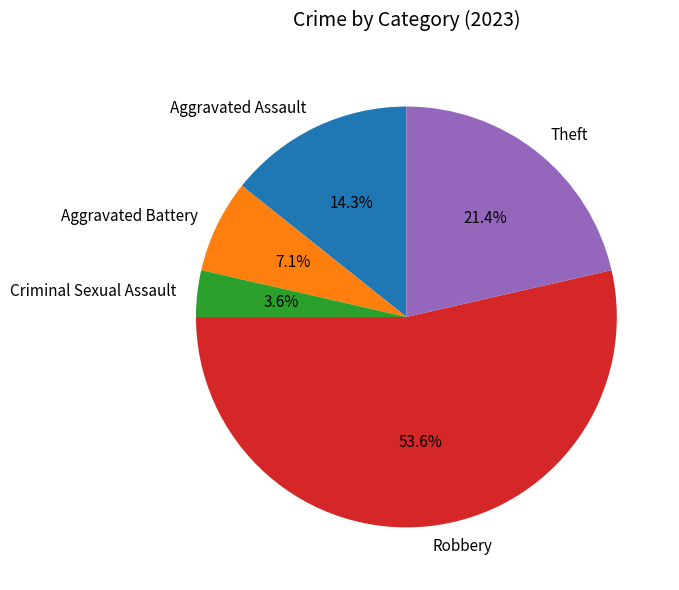

To the nearest percent, what is the combined percentage of Aggravated Assault and Criminal Sexual Assault?

18%